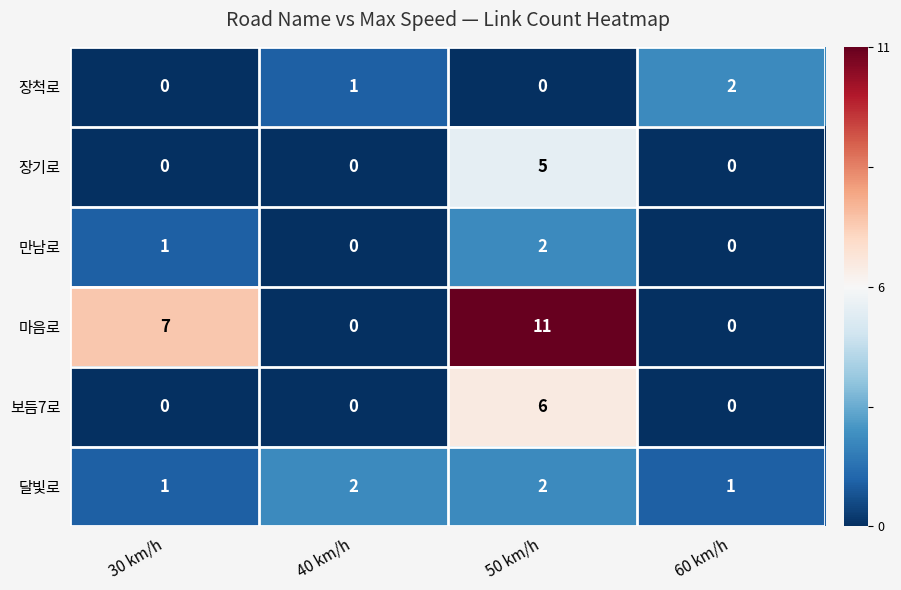

What is the highest value of the 마음로 series?

11